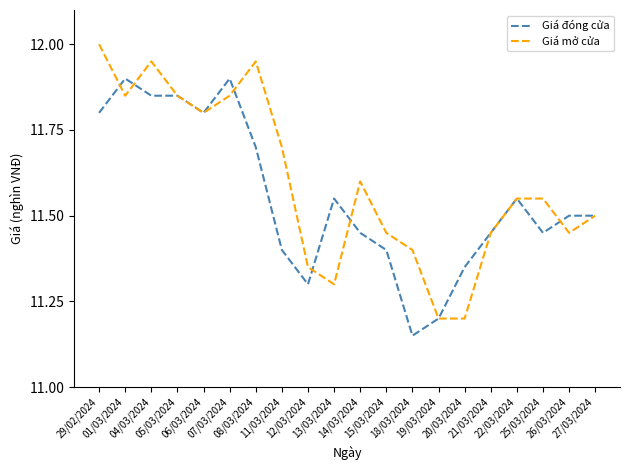

List the series in order of their overall mean, highest first.

Giá mở cửa, Giá đóng cửa